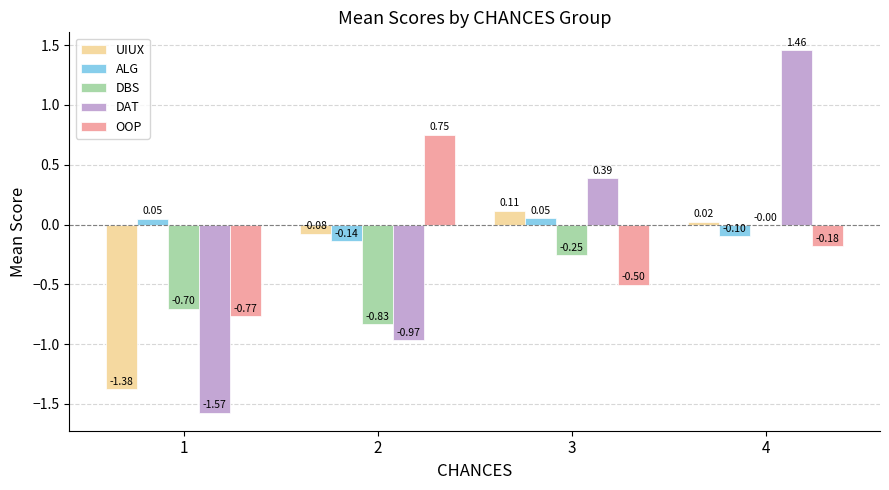

Which series has the largest range (max minus min)?

DAT